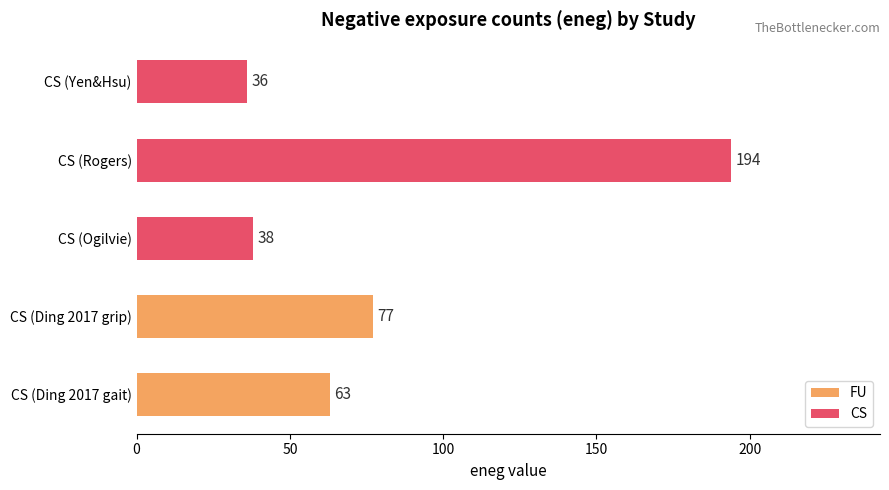

How many categories are shown in the chart?

5